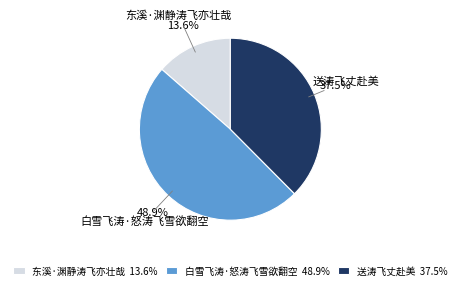

What is the smallest slice in the pie chart?

东溪·渊静涛飞亦壮哉